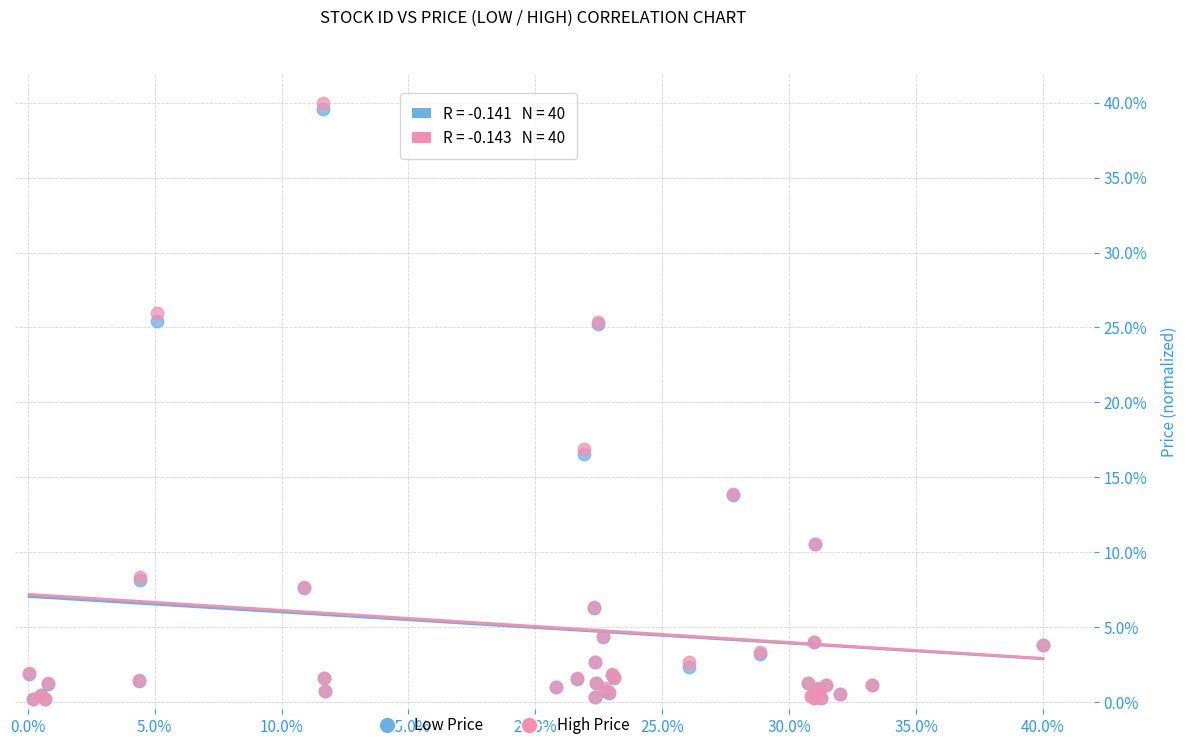

What are all the series names shown in the legend?

Low Price, High Price